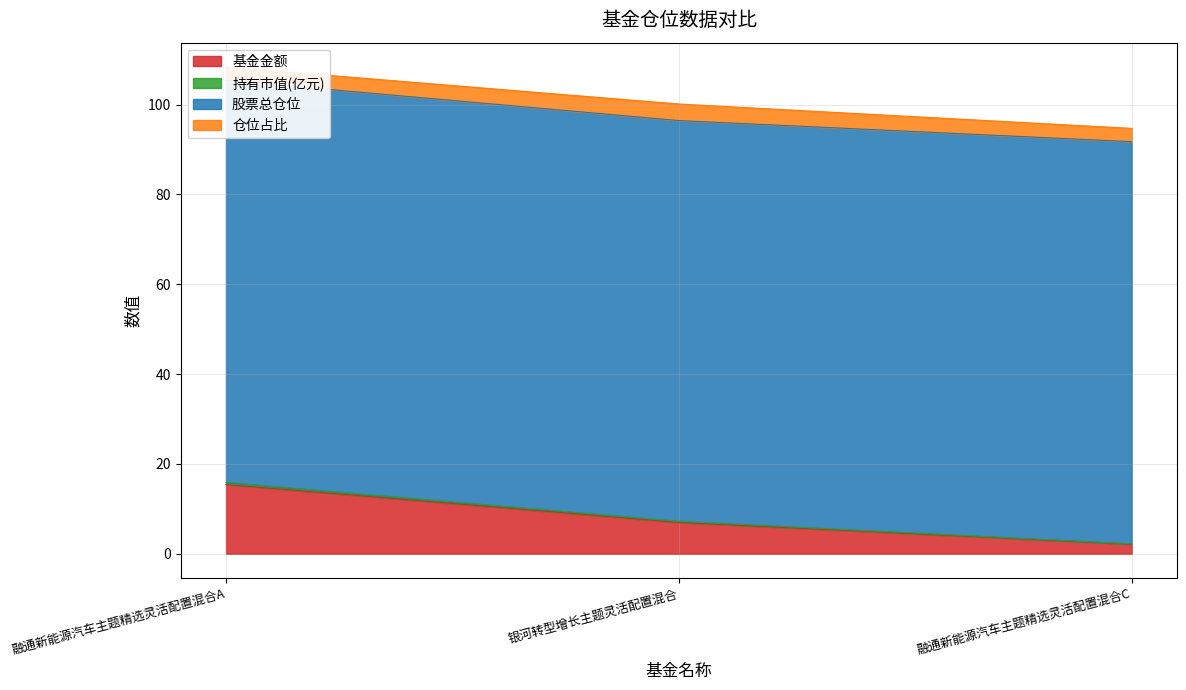

Does the chart have visible grid lines?

Yes